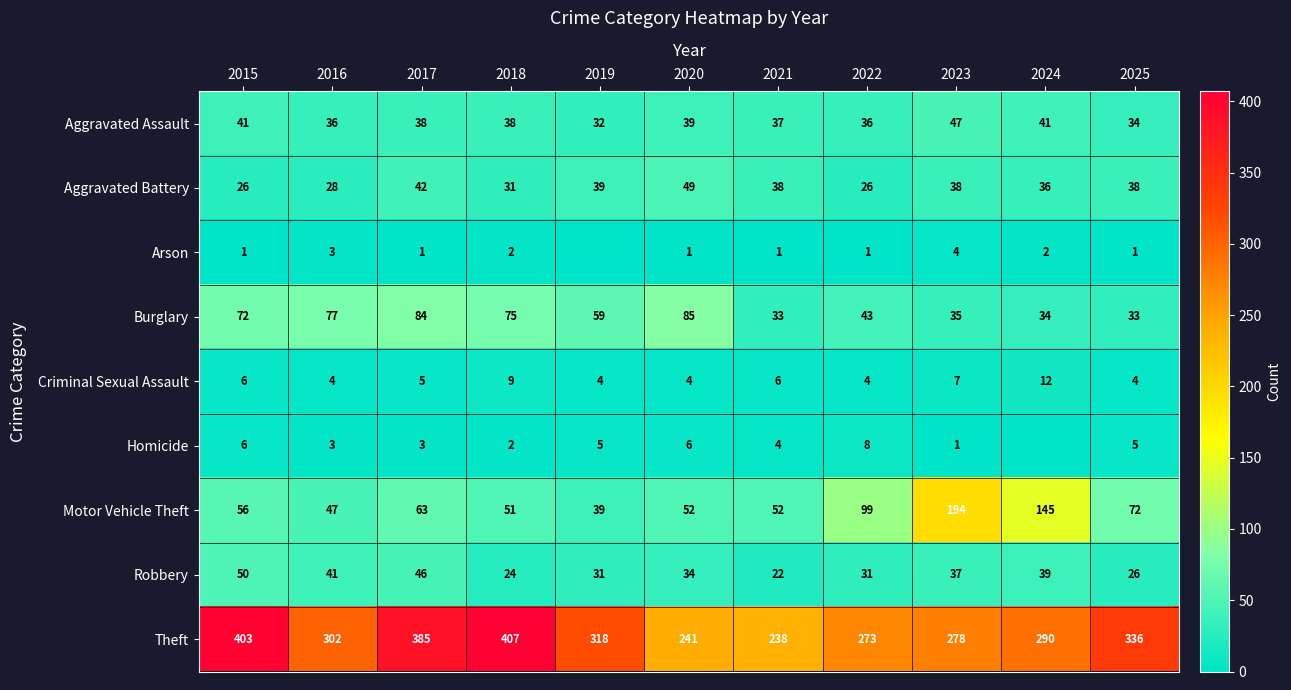

Count the number of categories in the chart.

11